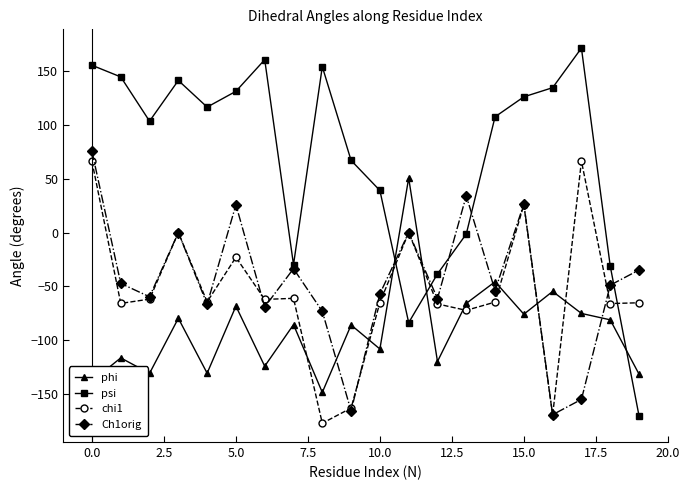

How many interior local peaks does the phi series have?

8